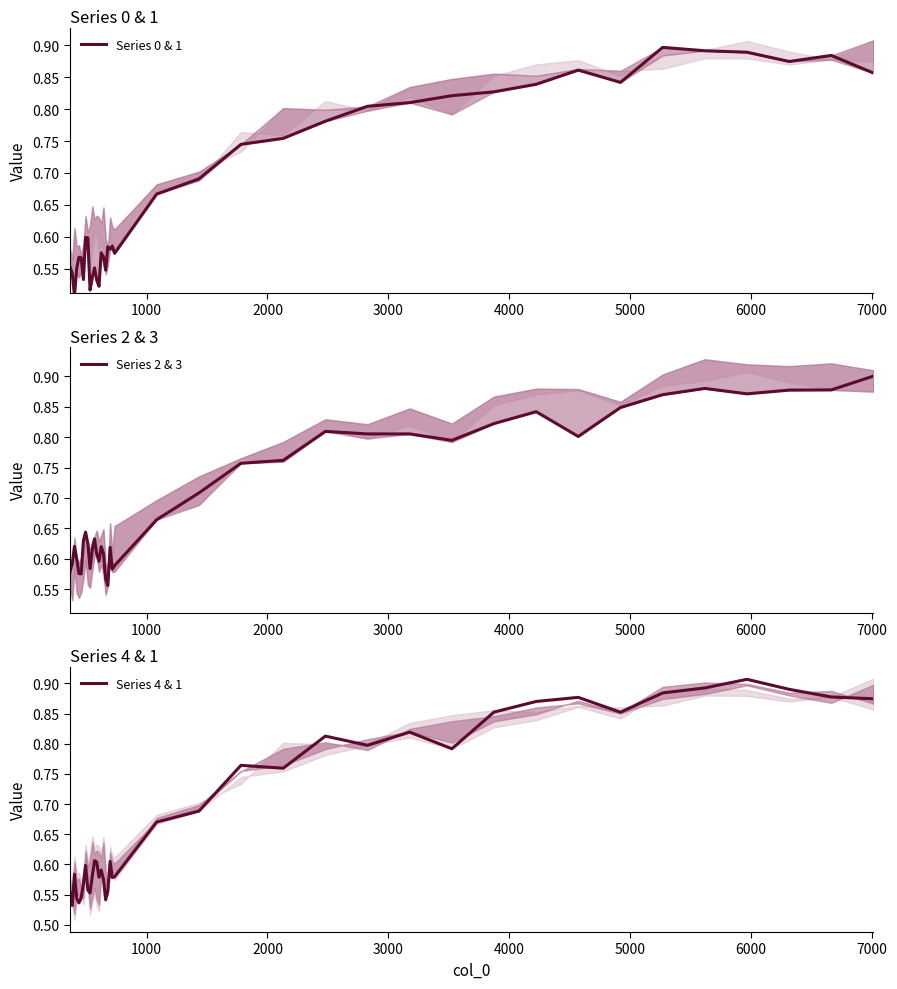

How many lines are shown in the chart?

3